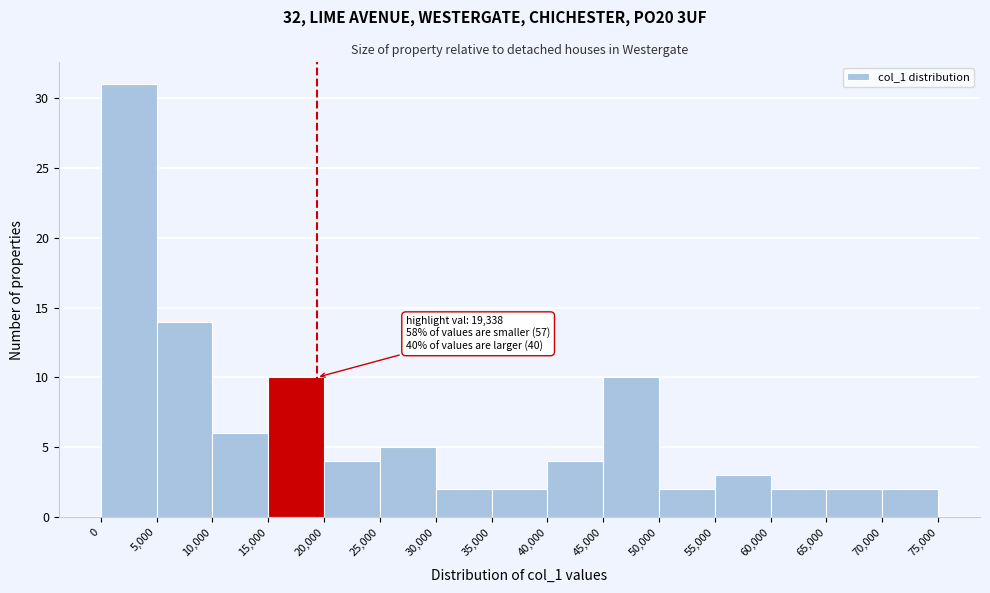

Over which range of the x-axis is the bar tallest?

0 to 5,000